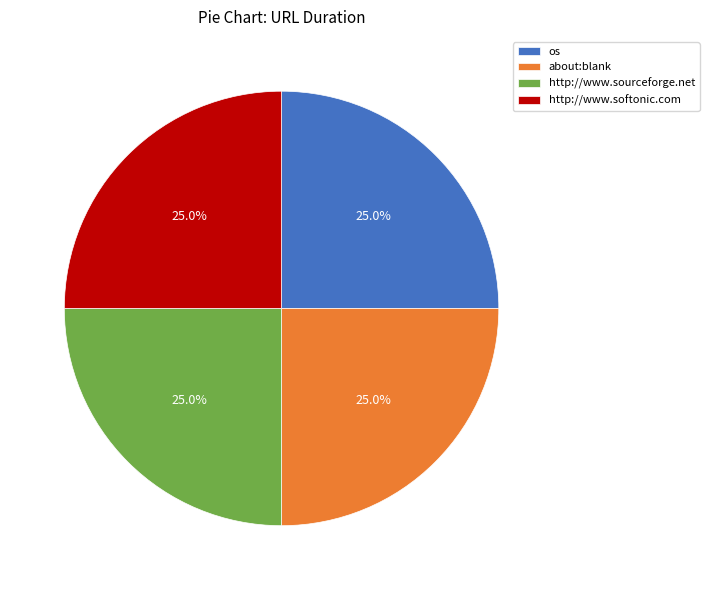

Approximately how many times larger is the value at about:blank compared to os?

1.0